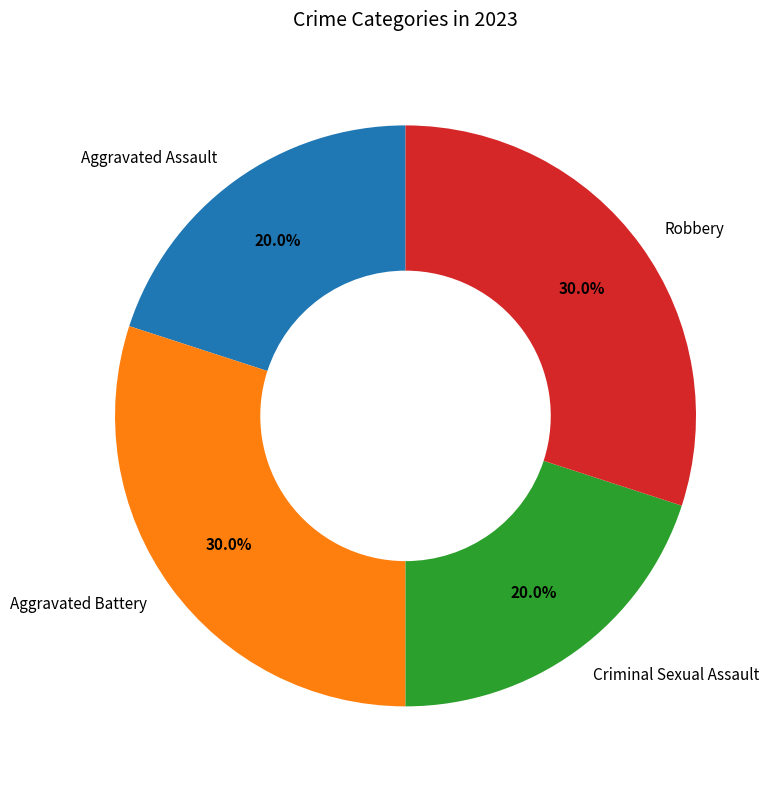

To the nearest percent, what is the difference between the Aggravated Battery and Aggravated Assault slice percentages?

10%